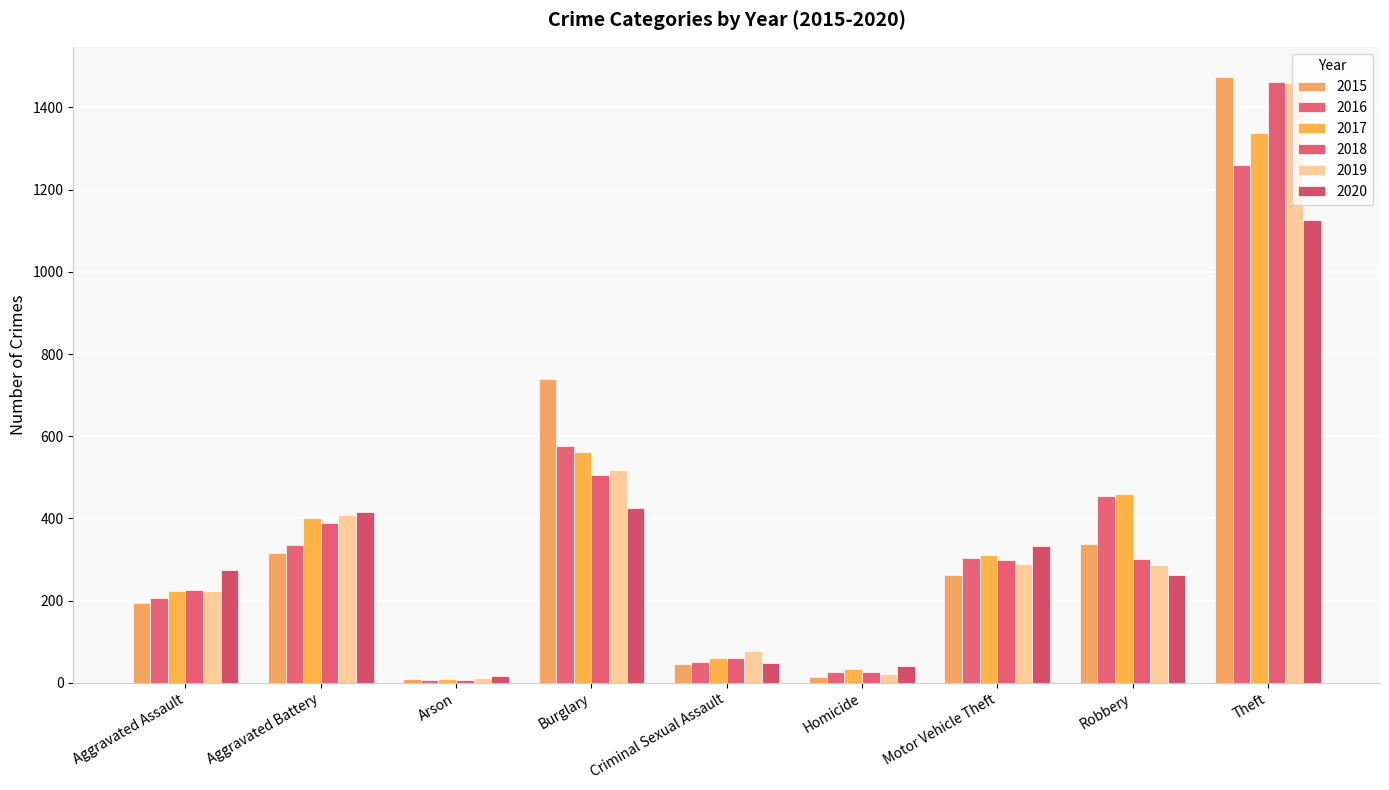

True or false: 2018 has a value of 1461 at Theft.

True